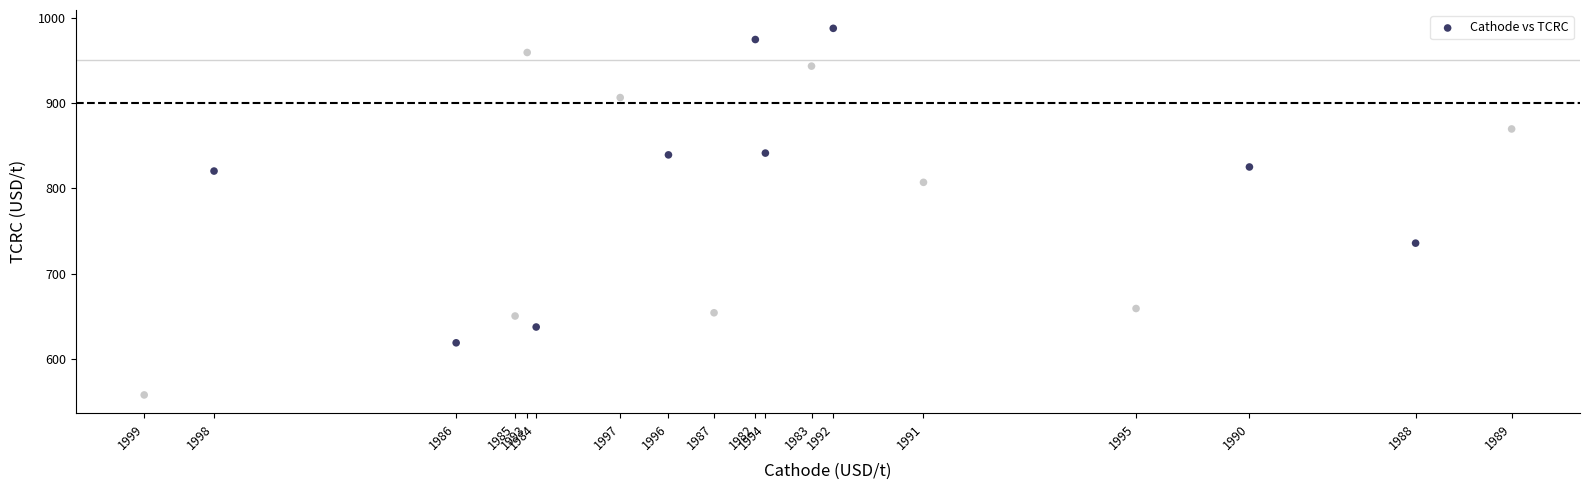

What is the range of X values (max minus min)?

3309.9